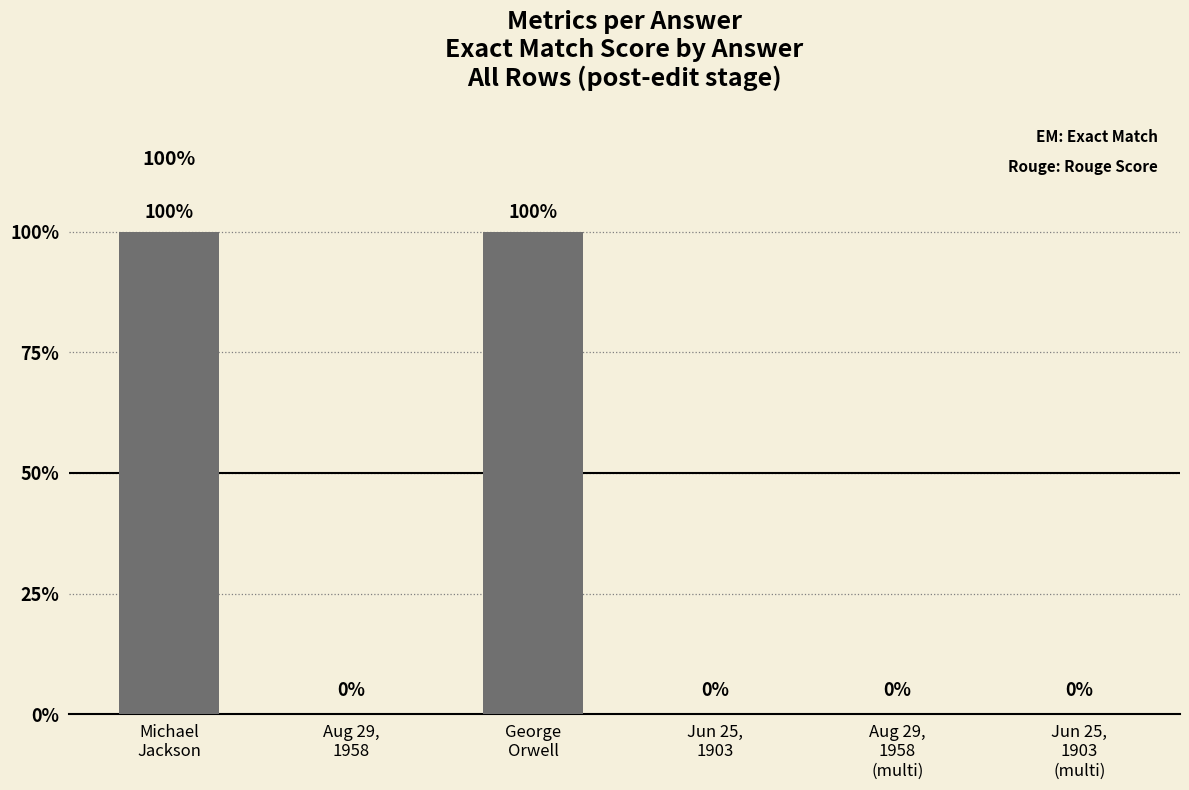

Rank the categories by value from lowest to highest.

Aug 29,
1958, Jun 25,
1903, Aug 29,
1958
(multi), Jun 25,
1903
(multi), Michael
Jackson, George
Orwell